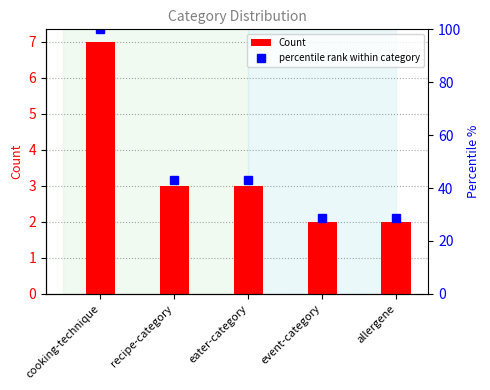

What is the value of the Count bar at the 5th from the left?

2